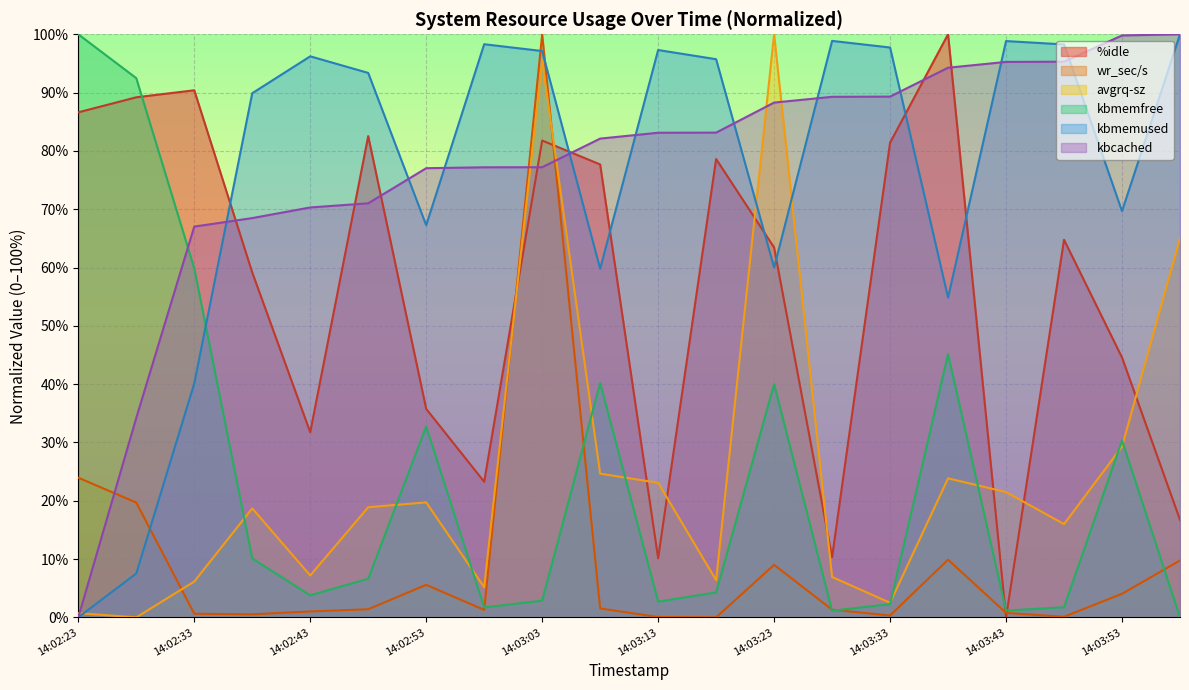

What is the total value across all series at 14:03:53?

277.7